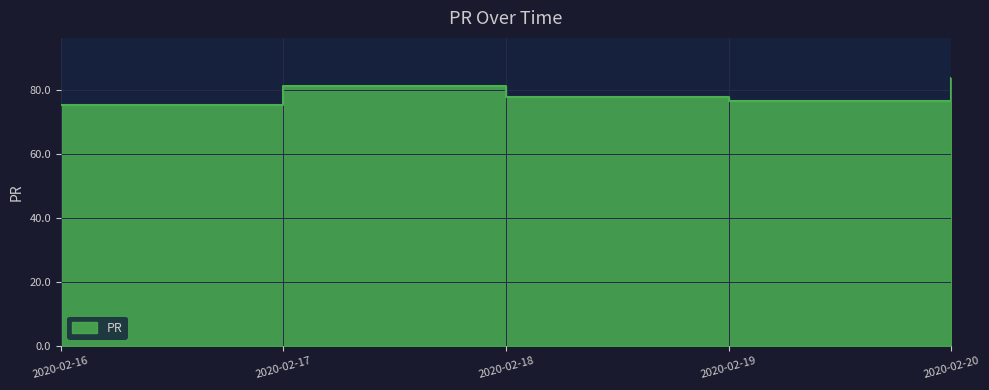

At which category does the chart reach its minimum across all series?

2020-02-16